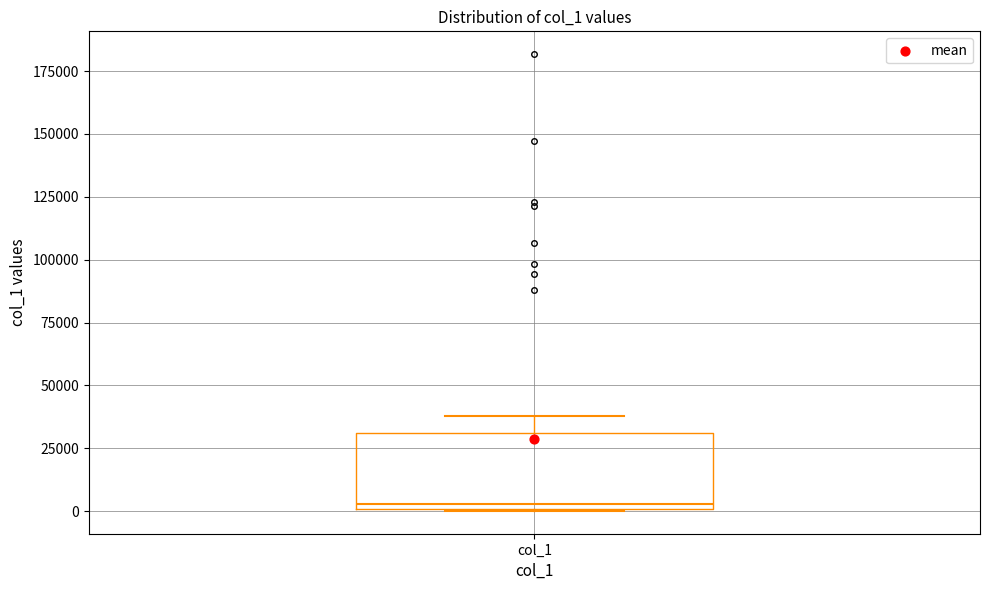

Transcribe this box plot: give where the median line is, the range the box spans, and where the two whiskers end, as read against the y-axis. The values are not printed on the chart, so give them approximately, as read against the axis.

median 5000, box 0 to 30000, whiskers 0 to 40000